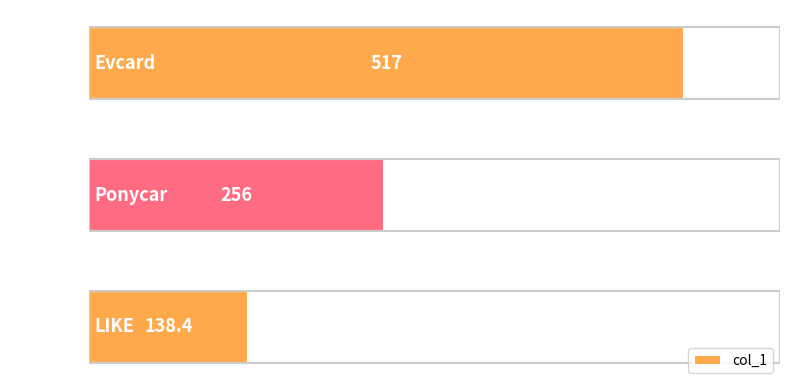

How many values are below 256?

1